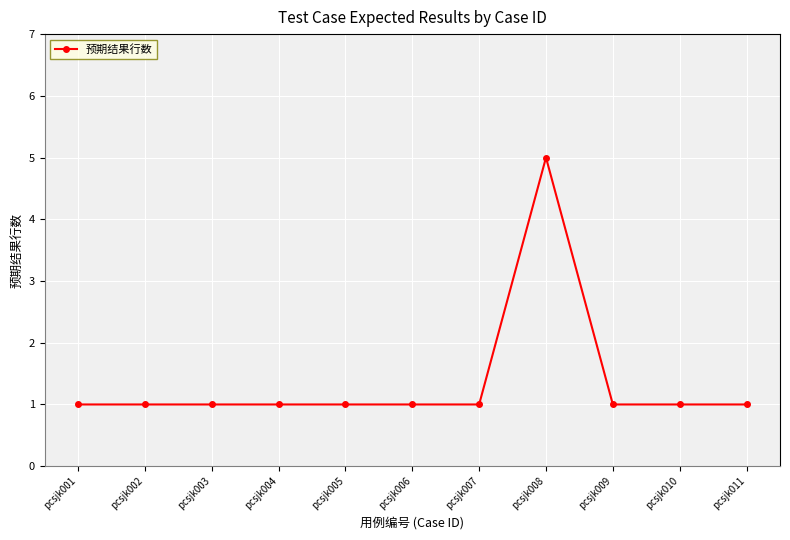

Reading left to right, extract all data points from this chart.

pcsjk001=1	pcsjk002=1	pcsjk003=1	pcsjk004=1	pcsjk005=1	pcsjk006=1	pcsjk007=1	pcsjk008=5	pcsjk009=1	pcsjk010=1	pcsjk011=1